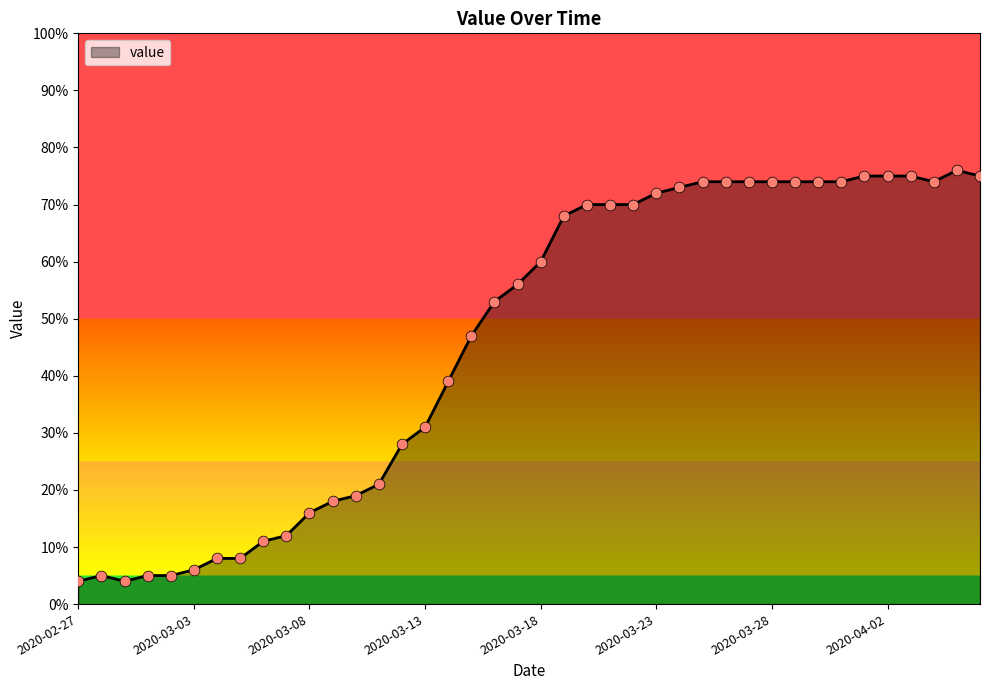

What is the difference between the maximum and minimum values?

72